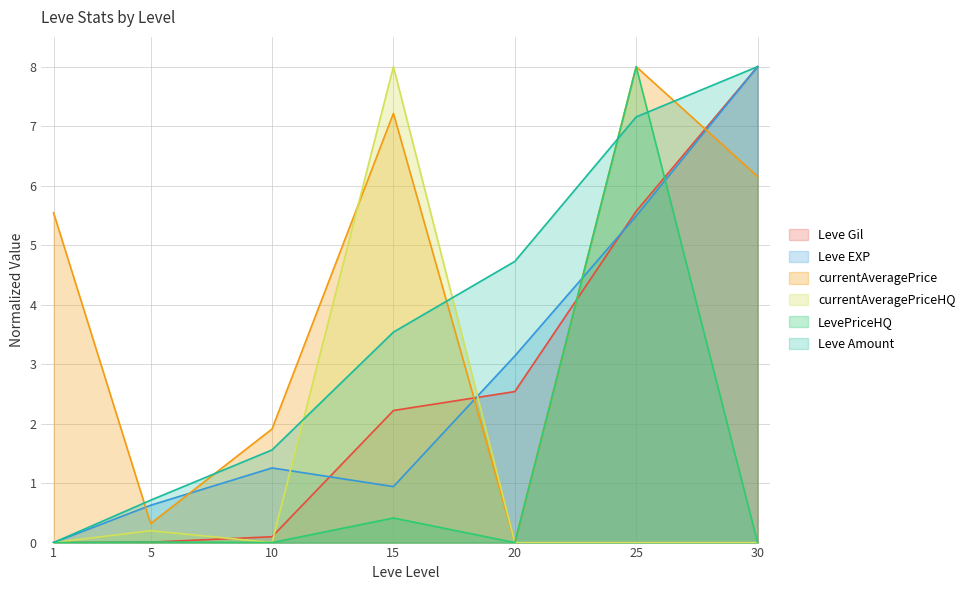

Which series has the largest total across all categories?

currentAveragePrice